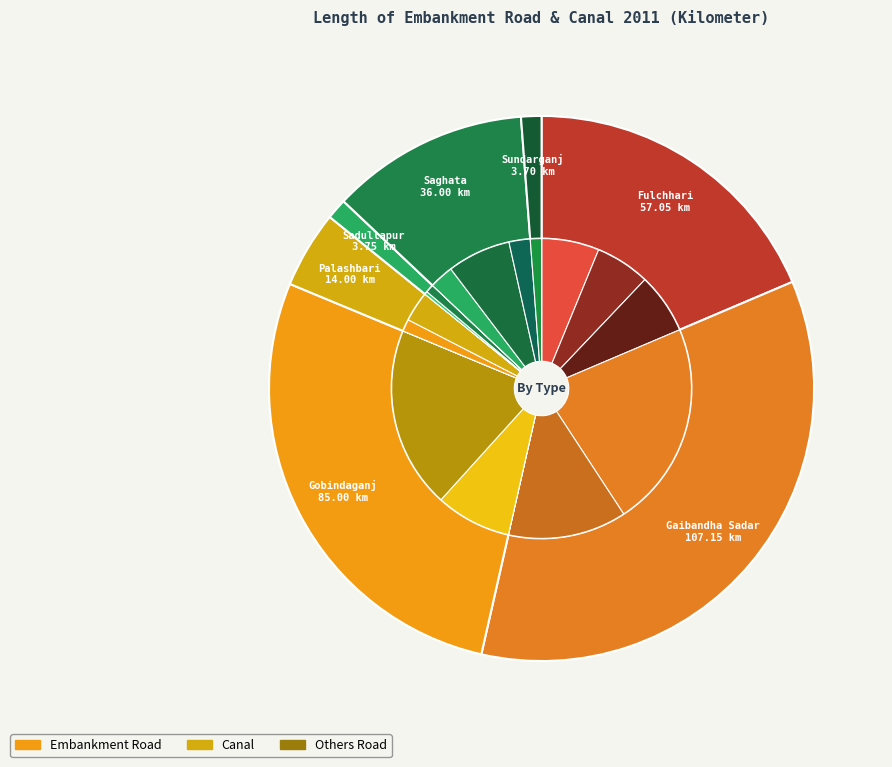

How many segments does this pie chart have?

7